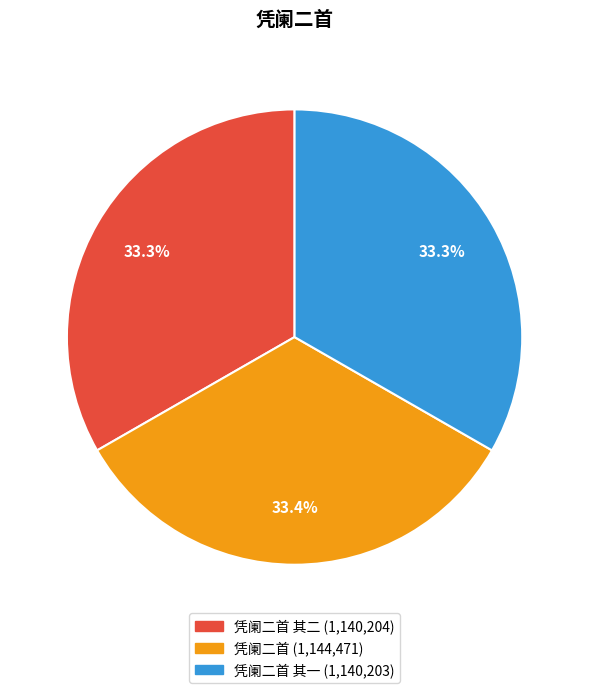

Is there a majority slice in this chart?

No